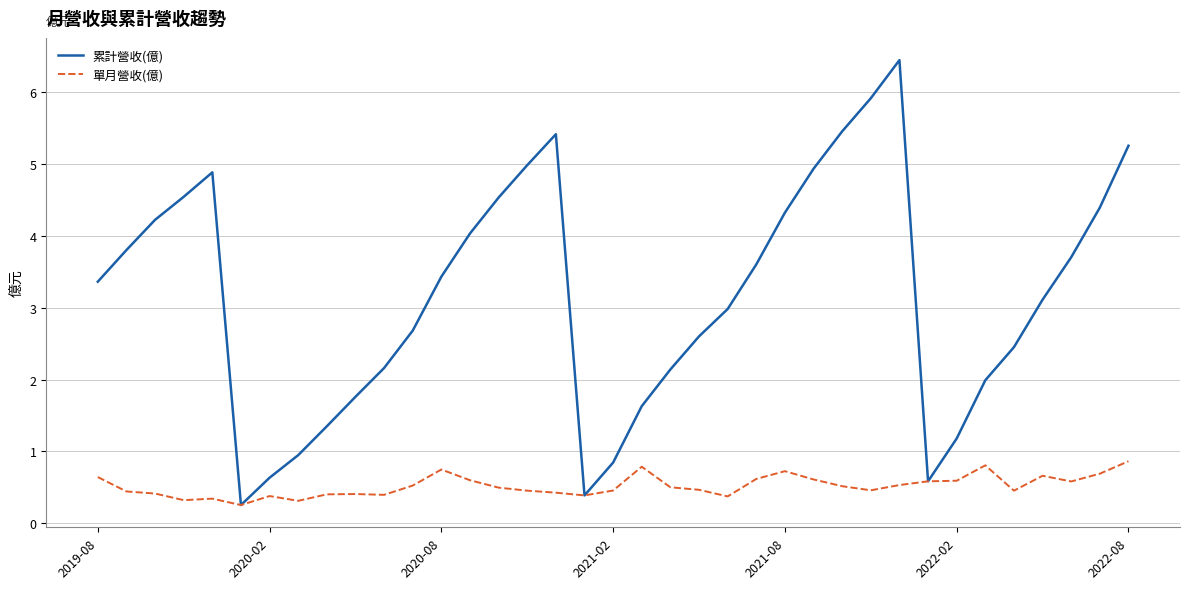

What is the maximum value for 累計營收(億)?

6.4